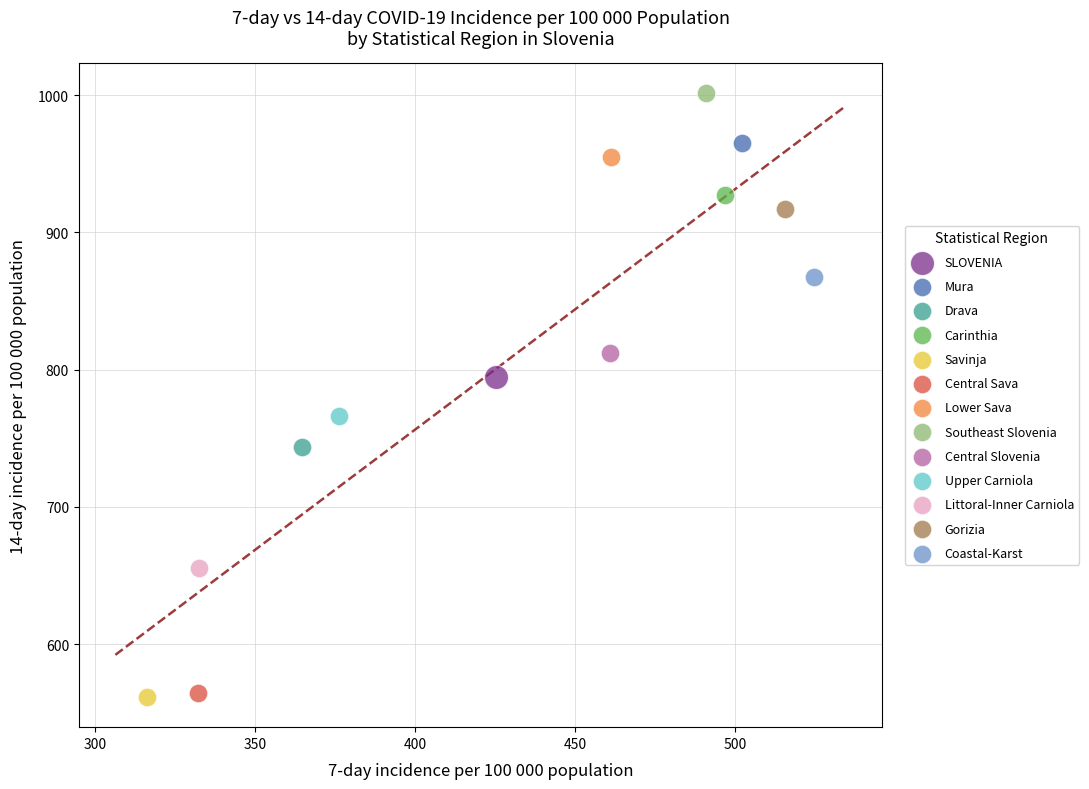

What are all the series names shown in the legend?

SLOVENIA, Mura, Drava, Carinthia, Savinja, Central Sava, Lower Sava, Southeast Slovenia, Central Slovenia, Upper Carniola, Littoral-Inner Carniola, Gorizia, Coastal-Karst